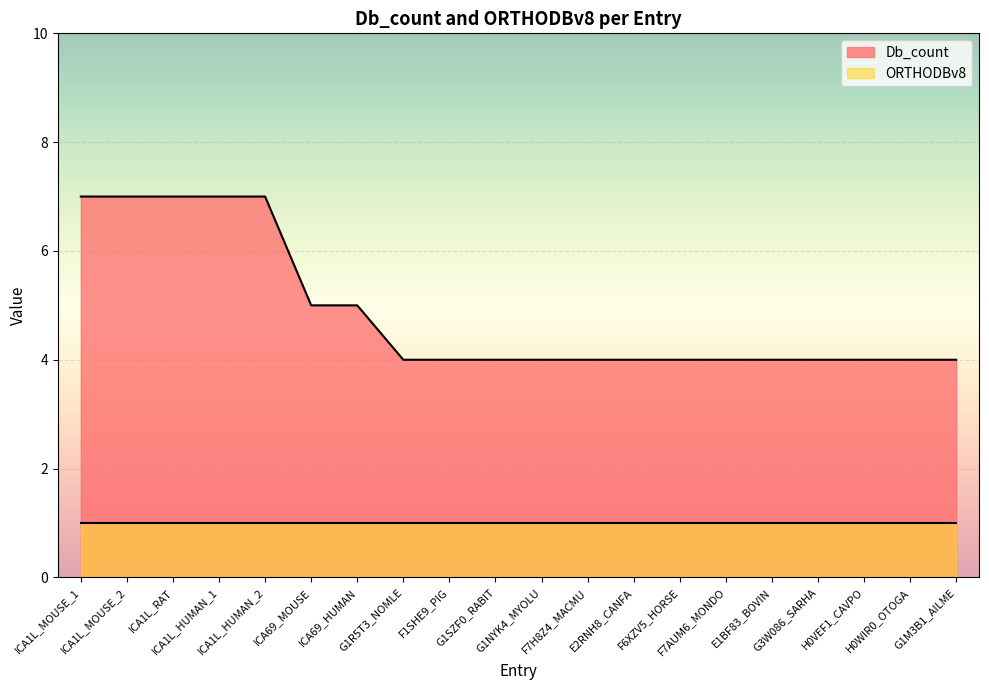

What position from the right is E1BF83_BOVIN?

5